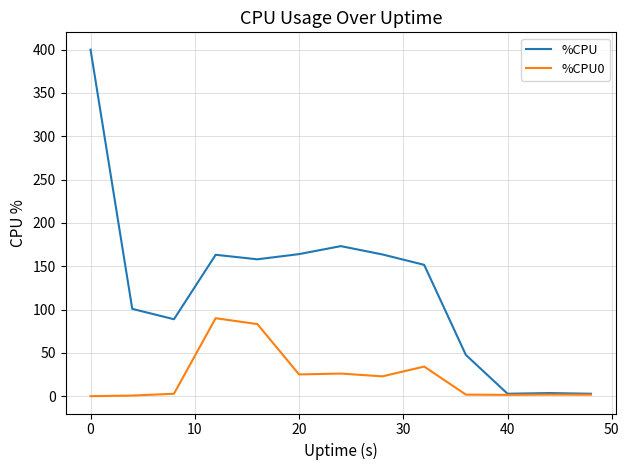

What is the greatest value displayed?

400.0